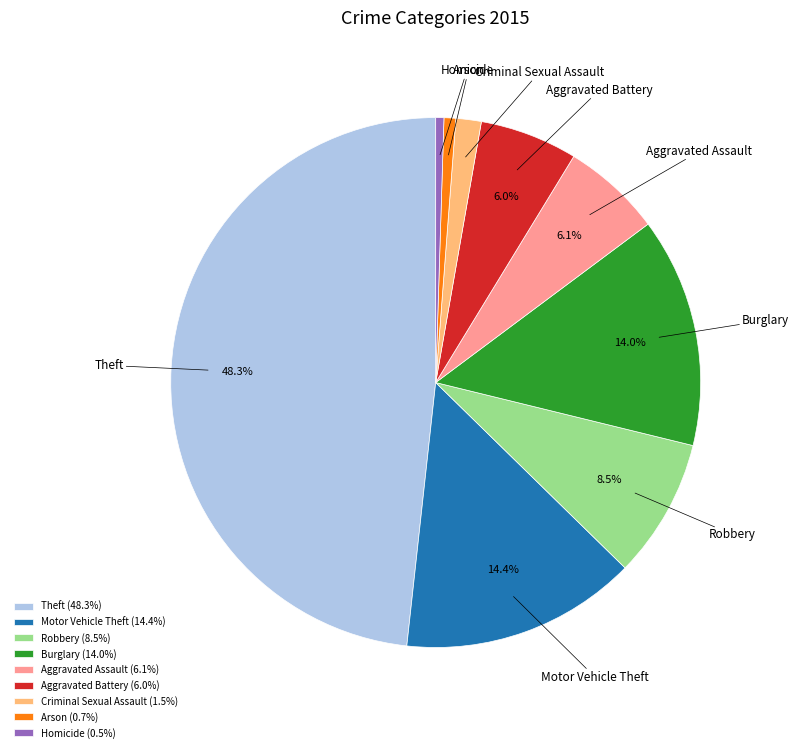

Is Aggravated Battery the majority of the pie?

No